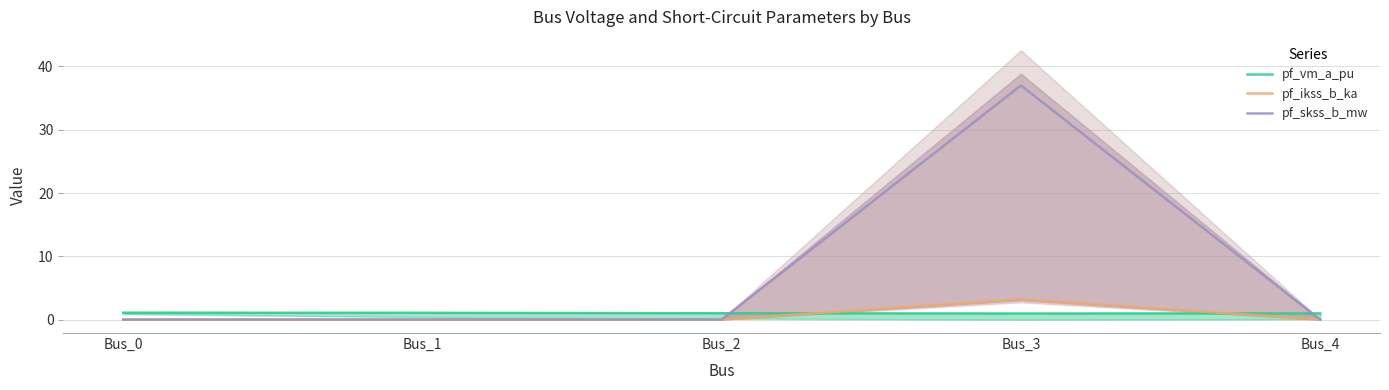

True or false: pf_skss_b_mw and pf_ikss_b_ka intersect in this chart.

False